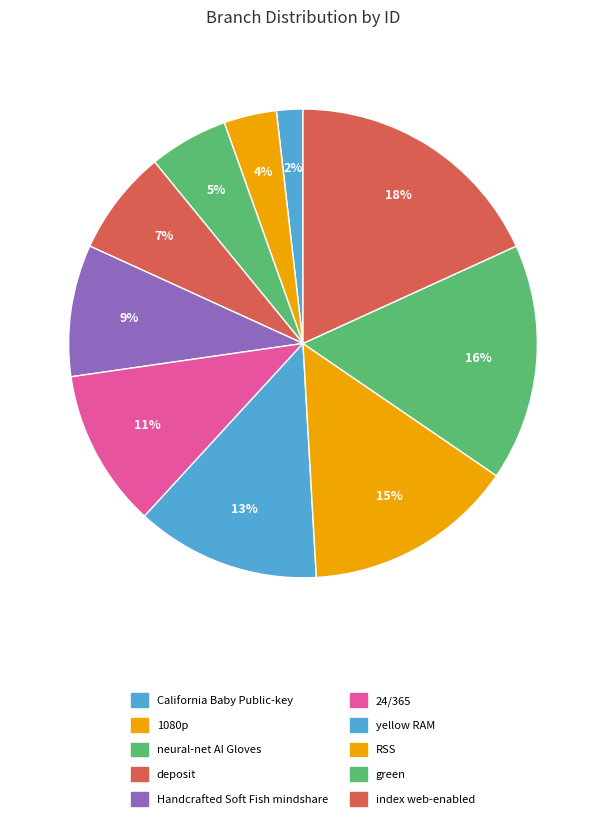

What is the largest slice in the pie chart?

index web-enabled